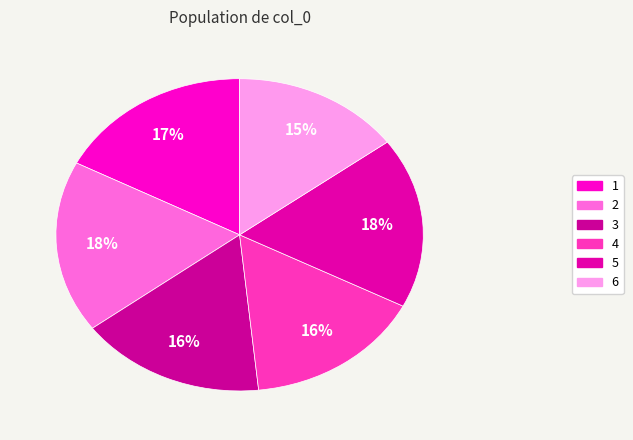

To the nearest percent, what is the average slice percentage?

17%